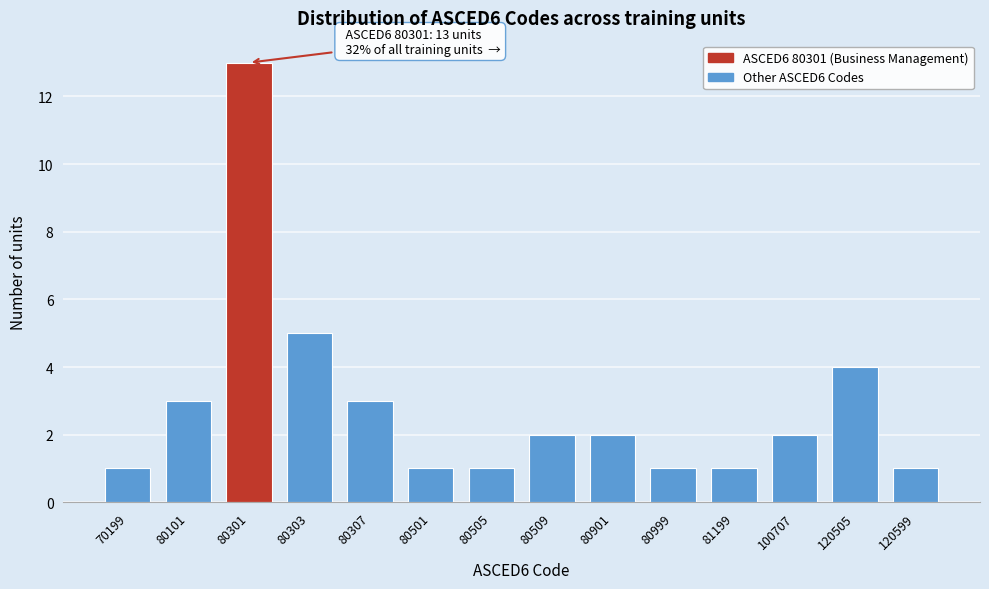

Reading left to right, extract all data points from this chart.

1	3	13	5	3	1	1	2	2	1	1	2	4	1